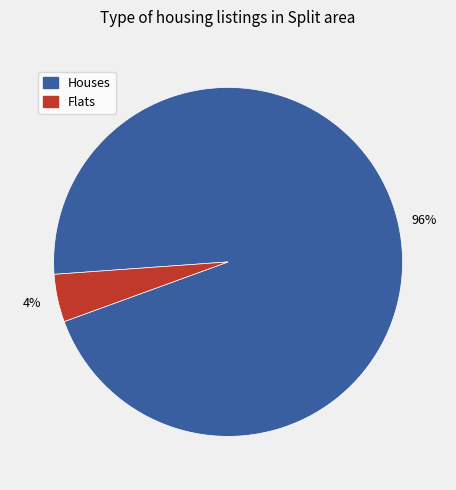

Is there a majority slice in this chart?

Yes